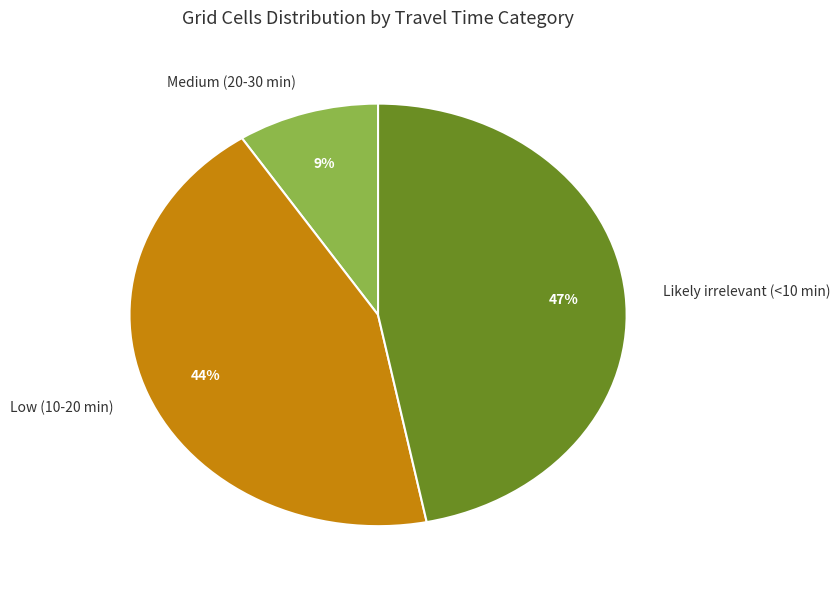

The Medium (20-30 min) slice represents 9% of the pie. True or false?

True